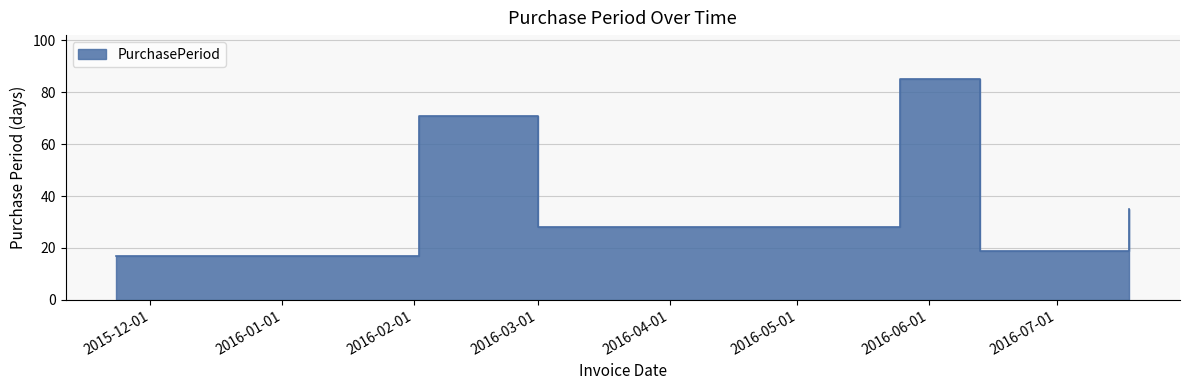

Where is the first local minimum?

2016-03-01